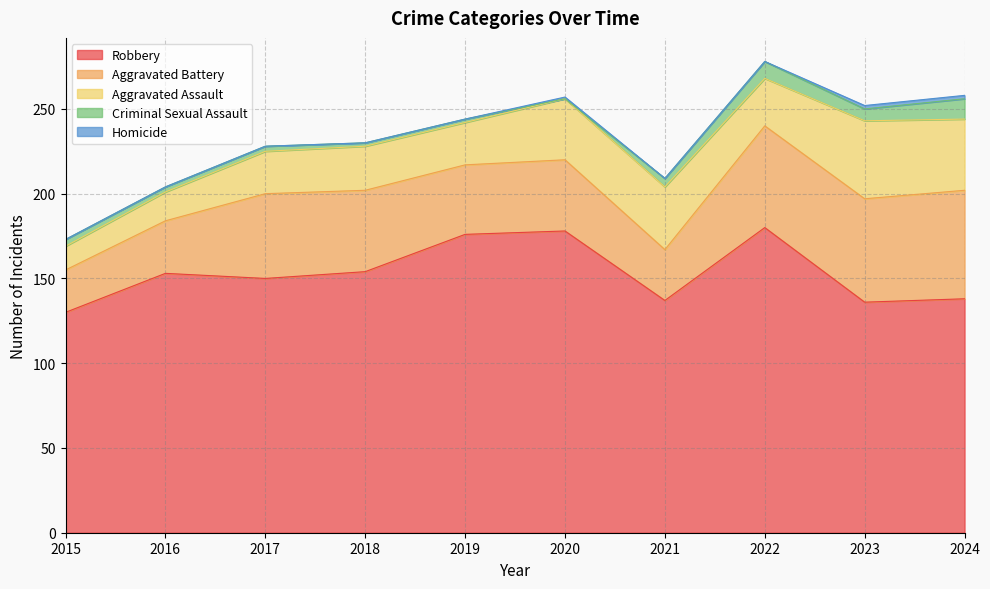

How many distinct data groups are displayed?

5